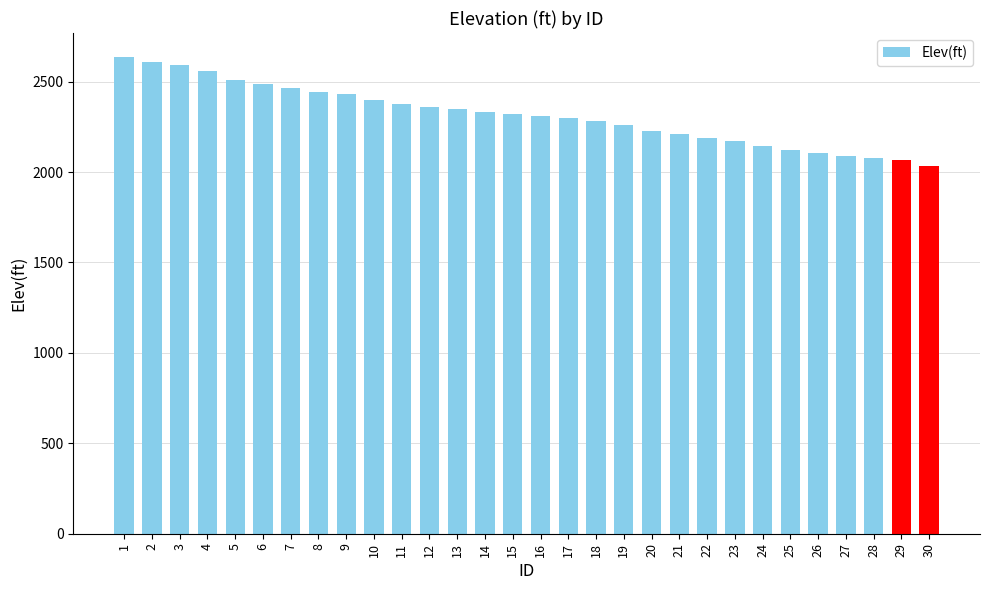

How many series are shown in this chart?

1